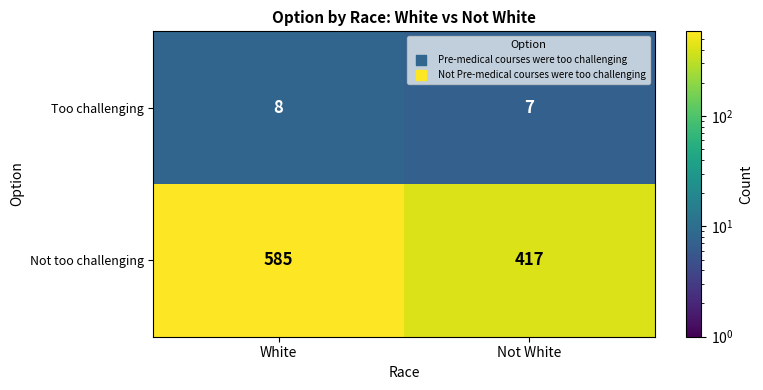

What is the highest value of the Not too challenging series?

585